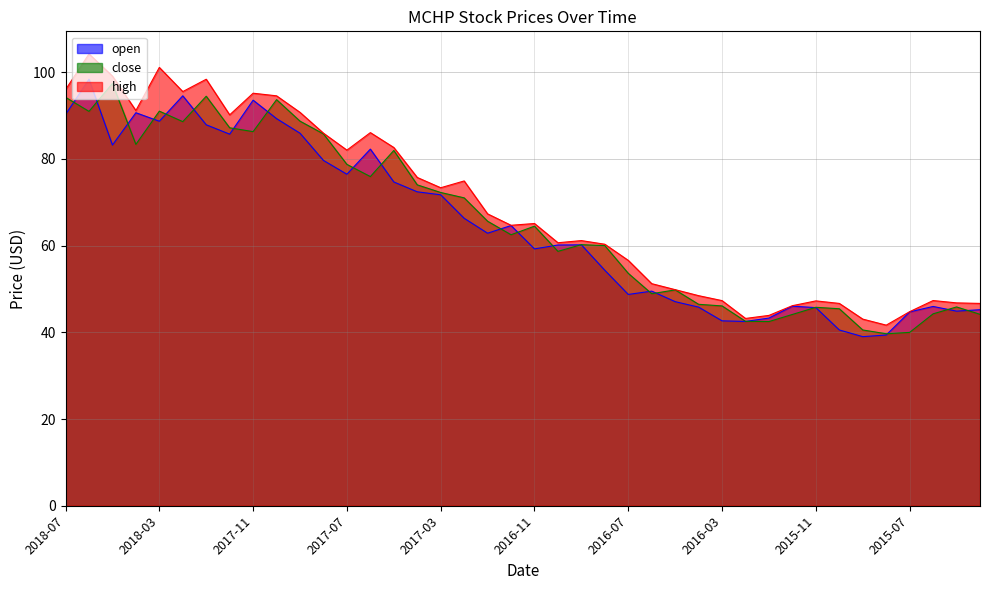

True or false: open has a value of 71.7 at 2017-03.

True